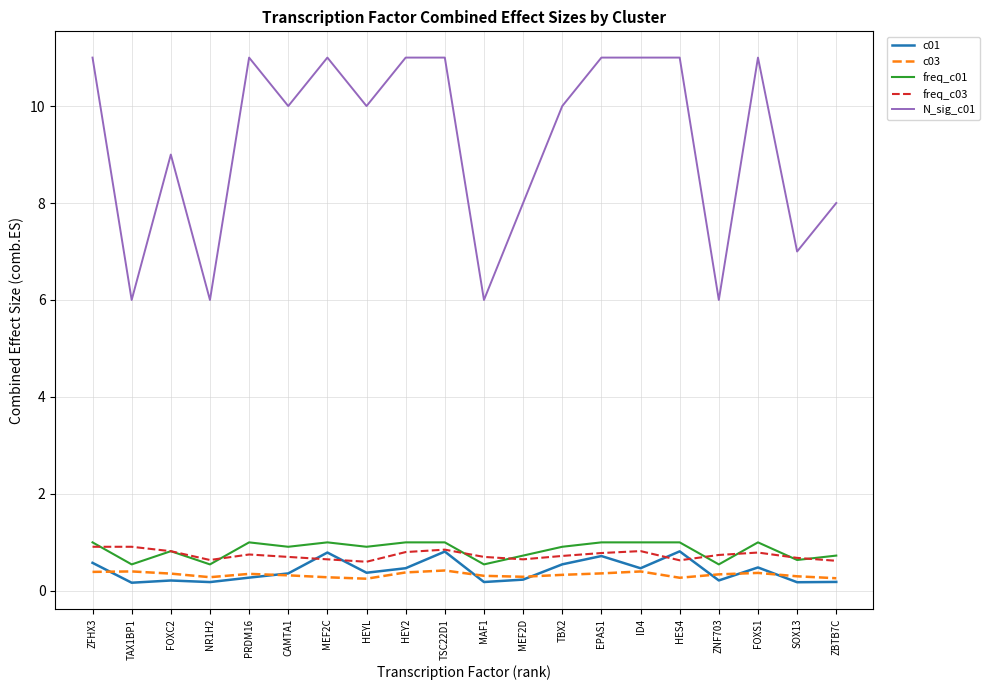

Which series has the widest spread of values?

N_sig_c01